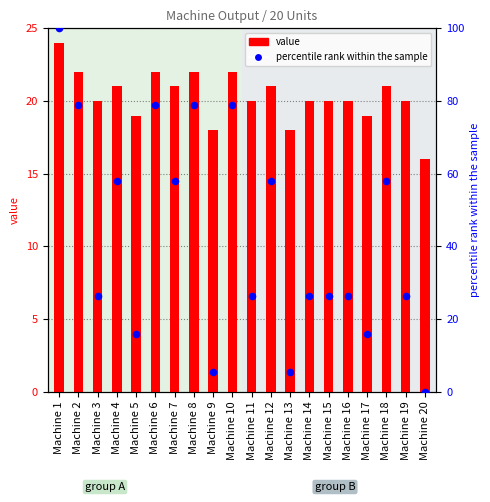

At how many categories does at least one series exceed 82?

1